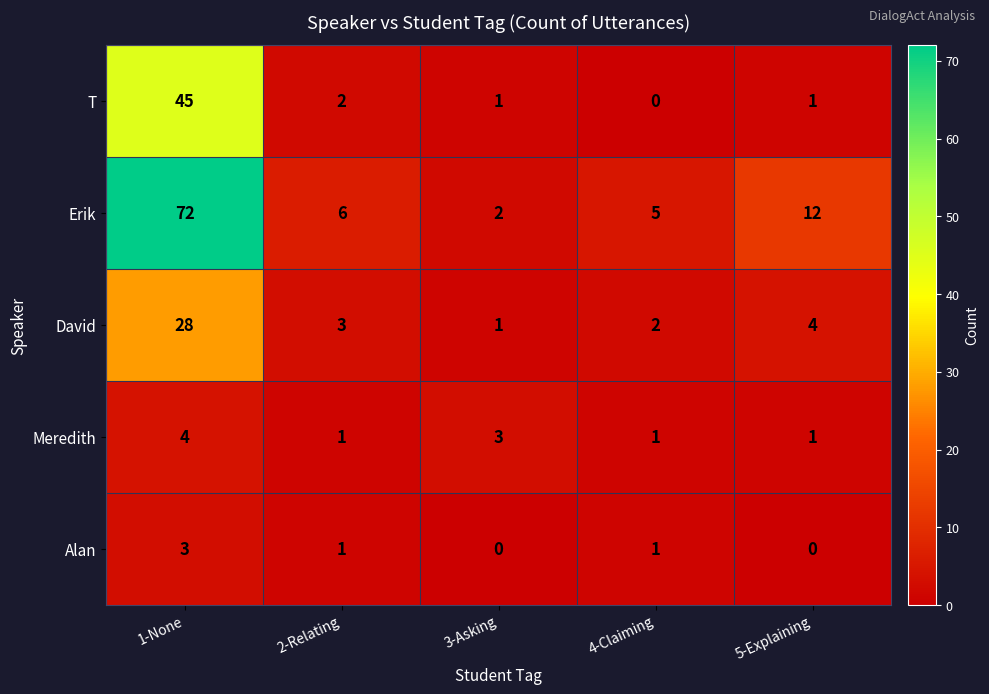

Which series has the largest total across all categories?

Erik